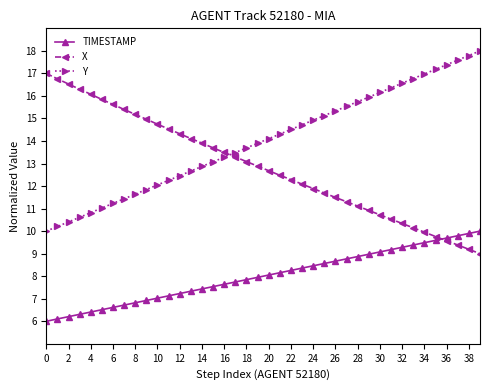

Does the chart display data point markers on the line(s)?

Yes